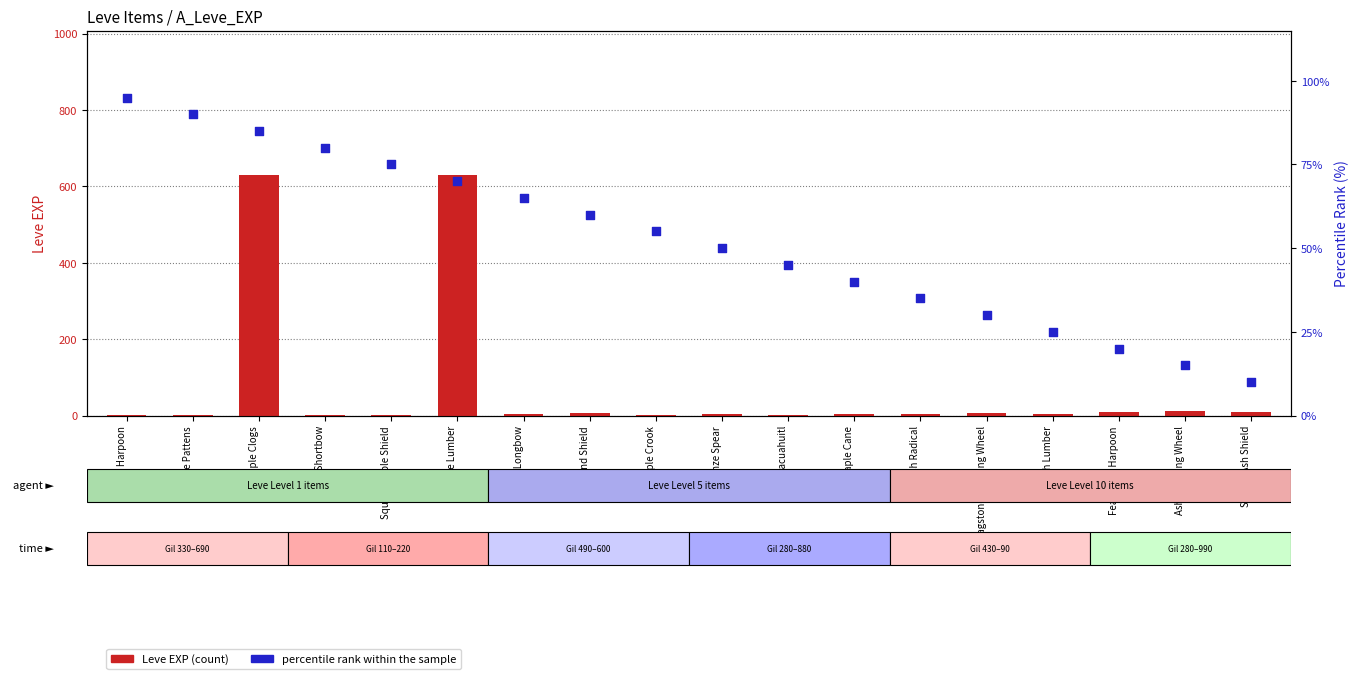

What are all the series names shown in the legend?

Leve EXP, percentile rank within the sample